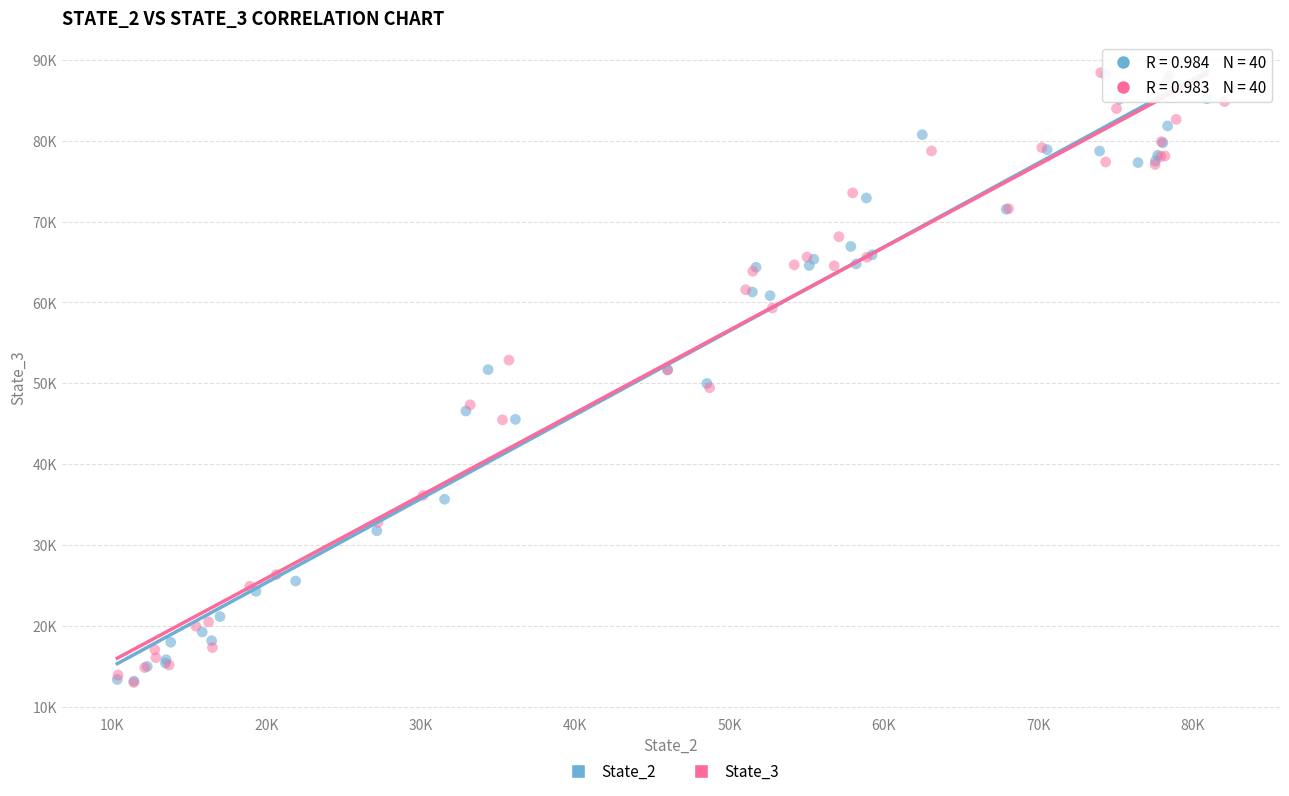

What are all the series names shown in the legend?

State_2, State_3